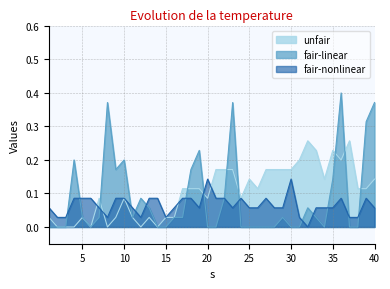

Reading right to left, list all the values displayed in this chart.

unfair: 40=0.1	39=0.1	38=0.1	37=0.3	36=0.2	35=0.2	34=0.1	33=0.2	32=0.3	31=0.2	30=0.2	29=0.2	28=0.2	27=0.2	26=0.1	25=0.1	24=0.1	23=0.2	22=0.2	21=0.2	20=0.1	19=0.1	18=0.1	17=0.1	16=0.0	15=0.0	14=0.0	13=0.0	12=0.0	11=0.0	10=0.1	9=0.0	8=0.0	7=0.1	6=0.0	5=0.0	4=0.0	3=0.0	2=0.0	1=0.0
fair-linear: 40=0.4	39=0.3	38=0.0	37=0.0	36=0.4	35=0.1	34=0.0	33=0.0	32=0.1	31=0.0	30=0.0	29=0.0	28=0.0	27=0.0	26=0.0	25=0.0	24=0.0	23=0.4	22=0.1	21=0.0	20=0.0	19=0.2	18=0.2	17=0.0	16=0.0	15=0.0	14=0.0	13=0.1	12=0.1	11=0.0	10=0.2	9=0.2	8=0.4	7=0.0	6=0.0	5=0.0	4=0.2	3=0.0	2=0.0	1=0.0
fair-nonlinear: 40=0.1	39=0.1	38=0.0	37=0.0	36=0.1	35=0.1	34=0.1	33=0.1	32=0.0	31=0.0	30=0.1	29=0.1	28=0.1	27=0.1	26=0.1	25=0.1	24=0.1	23=0.1	22=0.1	21=0.1	20=0.1	19=0.1	18=0.1	17=0.1	16=0.1	15=0.0	14=0.1	13=0.1	12=0.0	11=0.1	10=0.1	9=0.1	8=0.0	7=0.1	6=0.1	5=0.1	4=0.1	3=0.0	2=0.0	1=0.1